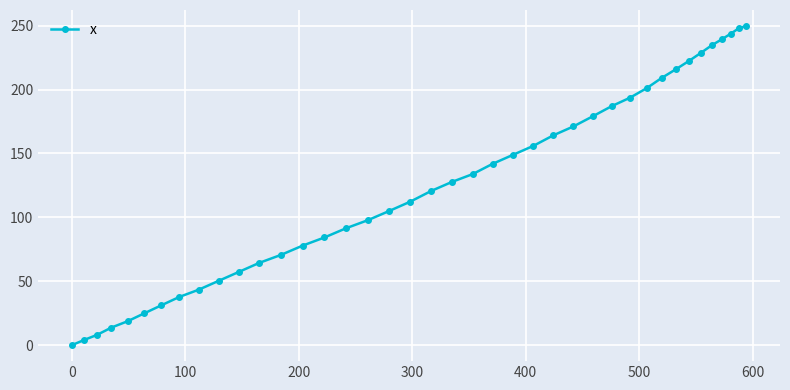

What is the difference between the maximum and minimum values?

249.8